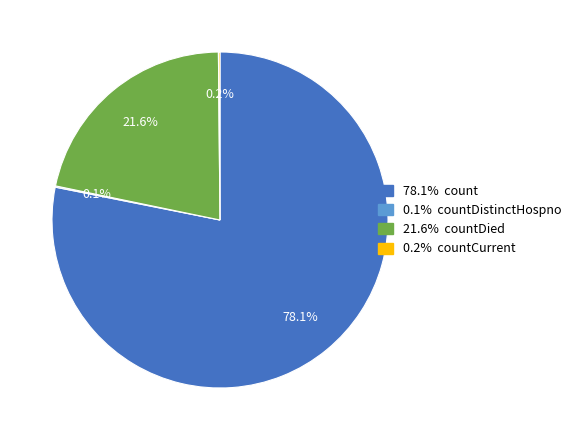

Does any single category account for the majority?

Yes